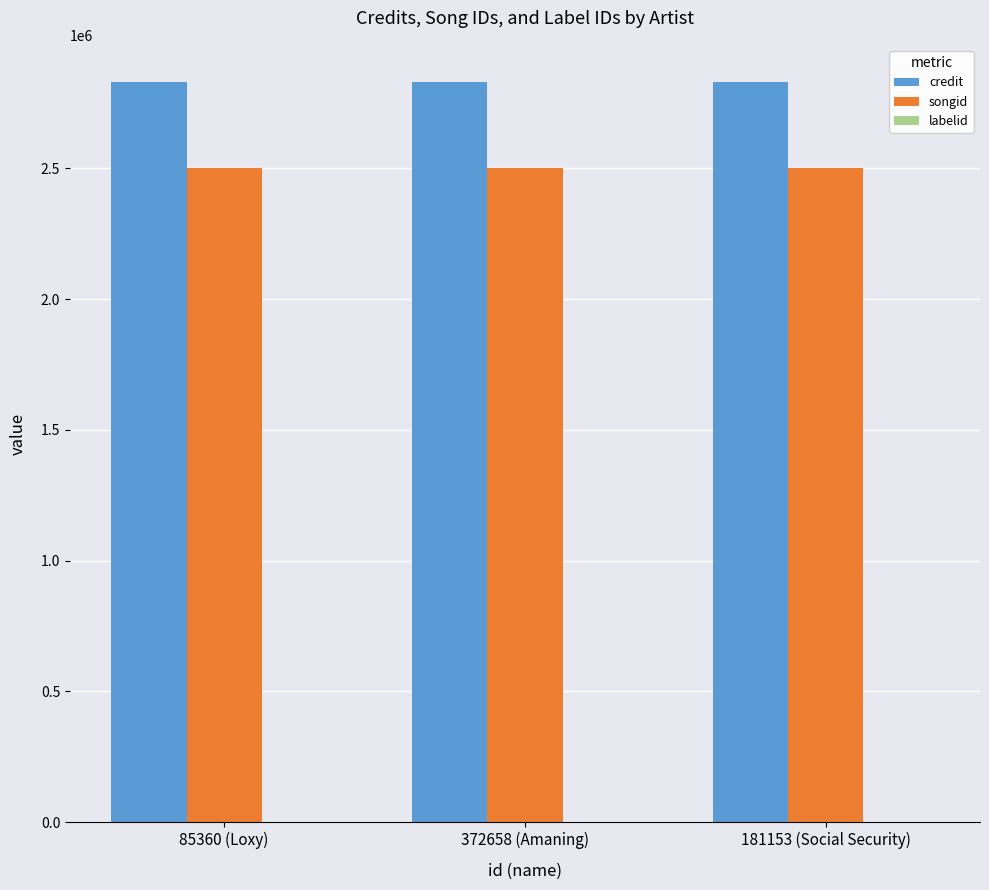

Which series has the largest total across all categories?

credit